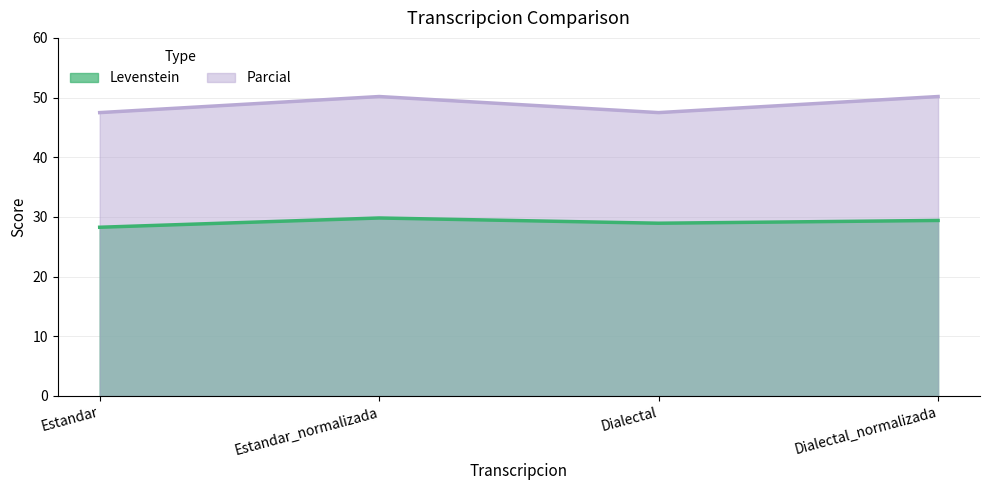

What is the spread (max minus min) of values at Dialectal_normalizada?

20.8